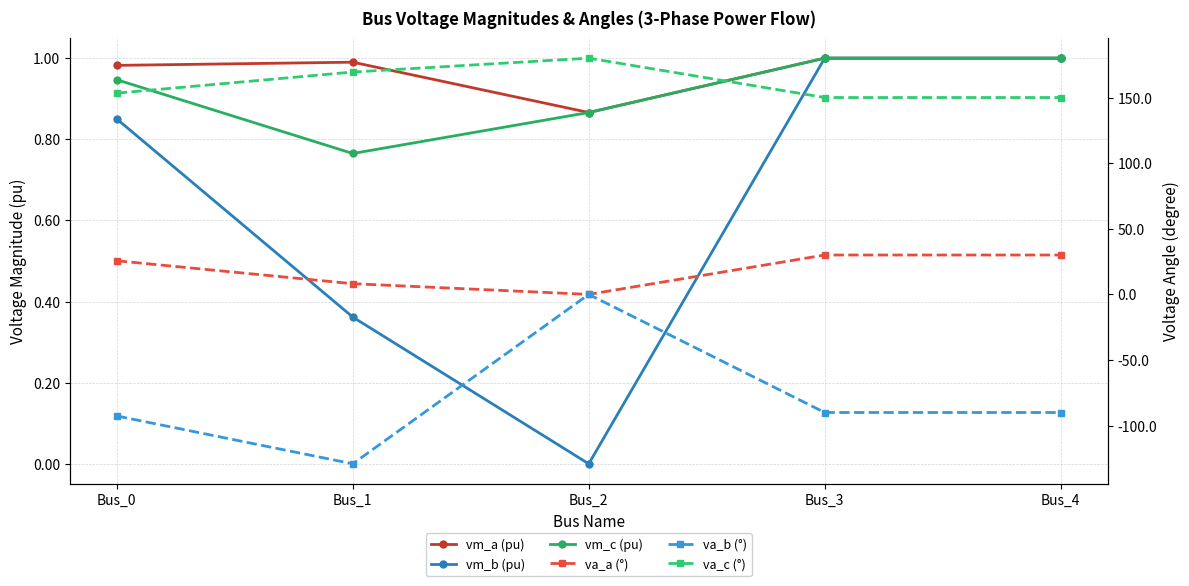

What are all the series names shown in the legend?

vm_a (pu), vm_b (pu), vm_c (pu), va_a (°), va_b (°), va_c (°)